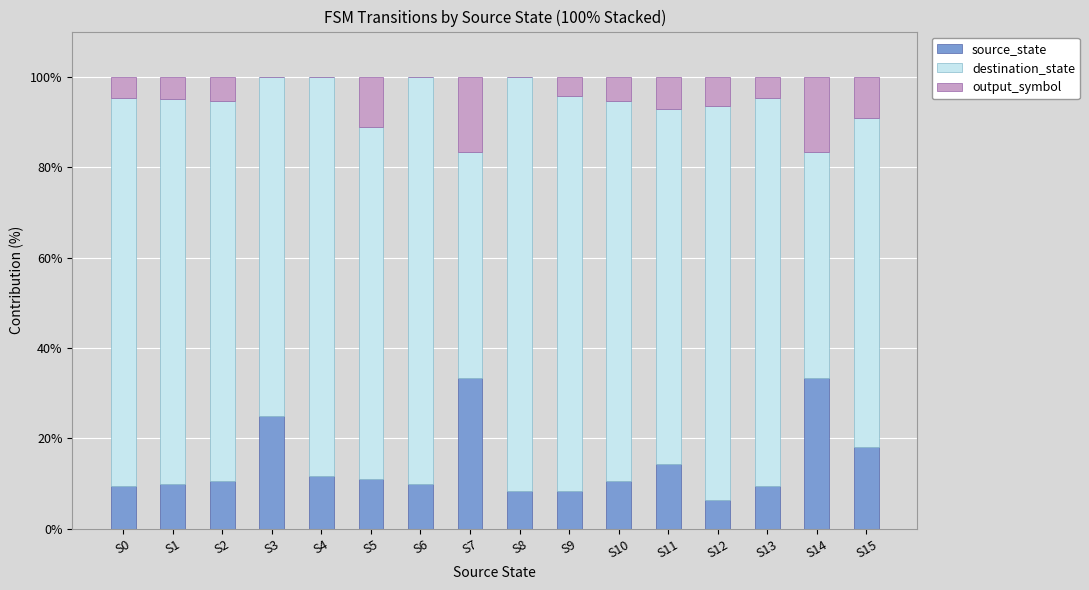

Is it true that source_state equals 10.0 at S6?

True